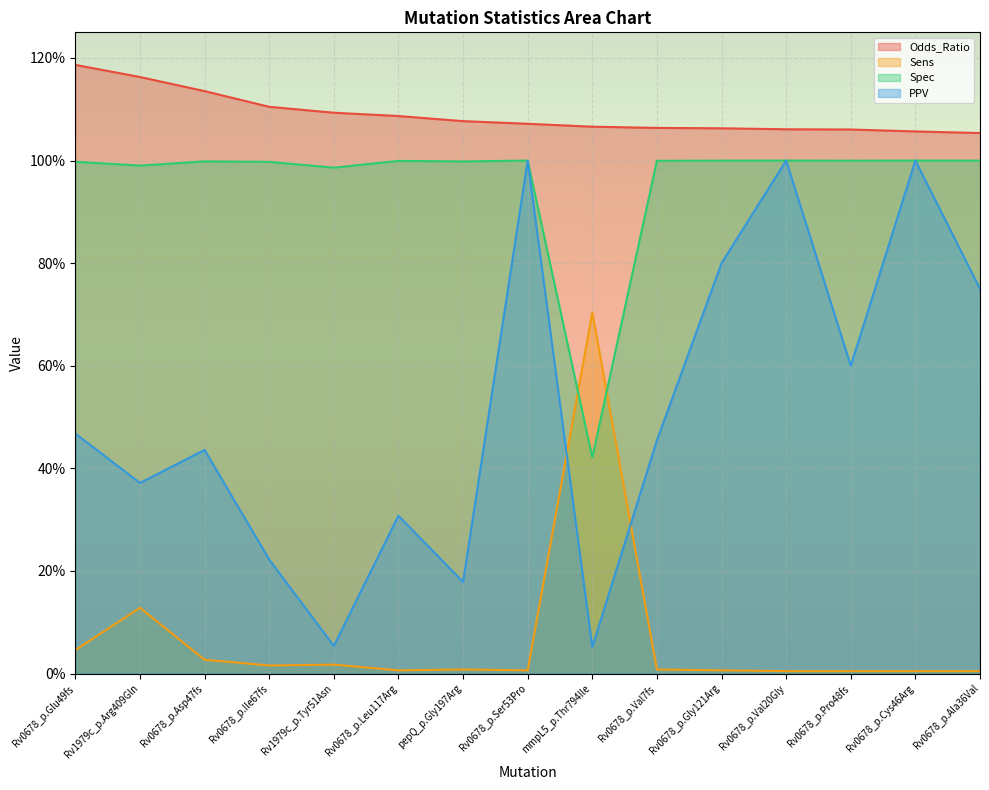

At which category is the sum across all series the highest?

Rv0678_p.Ser53Pro